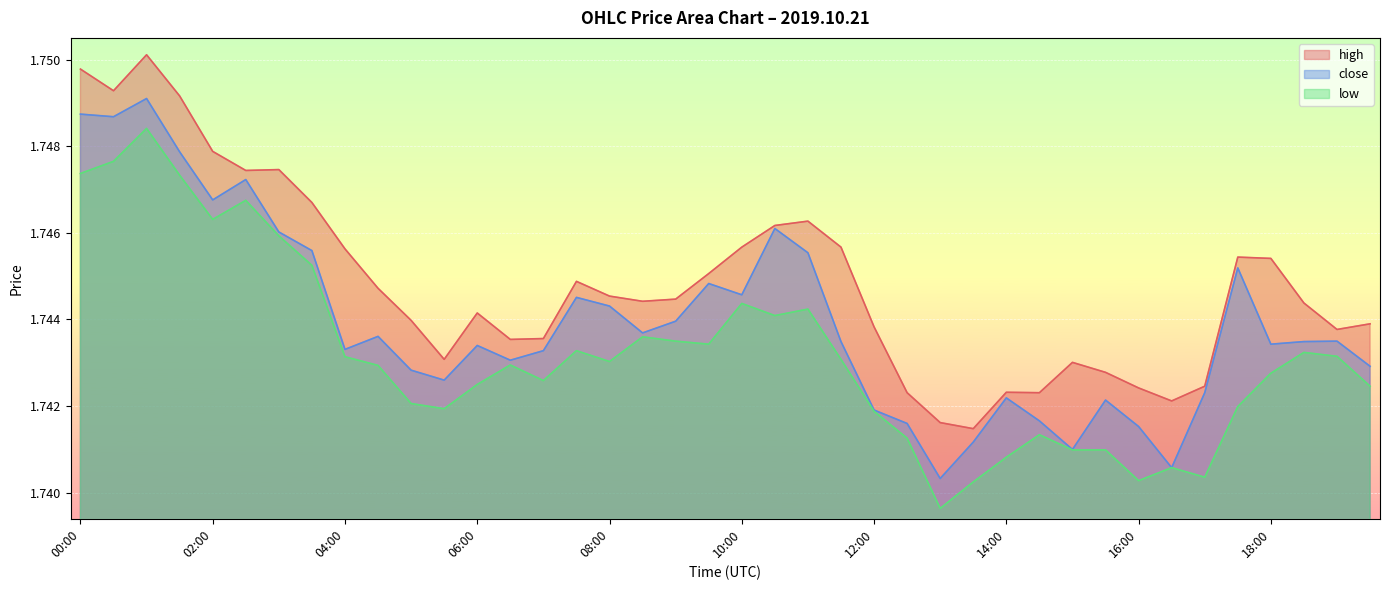

At how many categories does at least one series exceed 1?

40